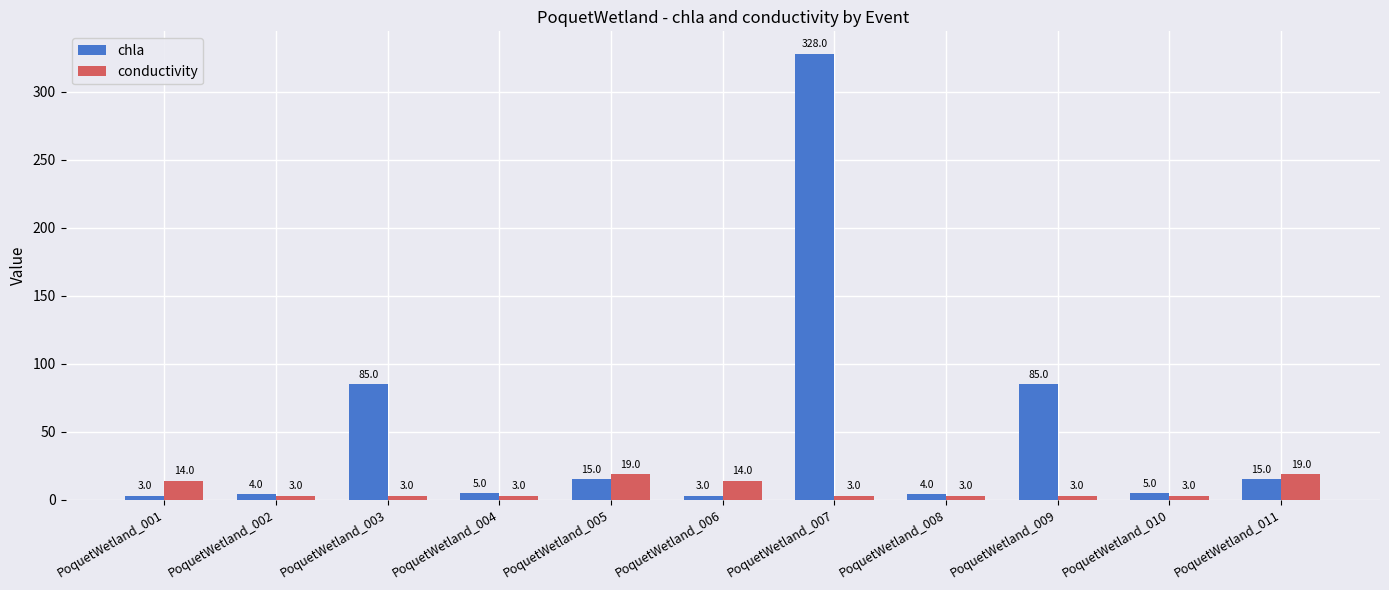

How many distinct data groups are displayed?

2